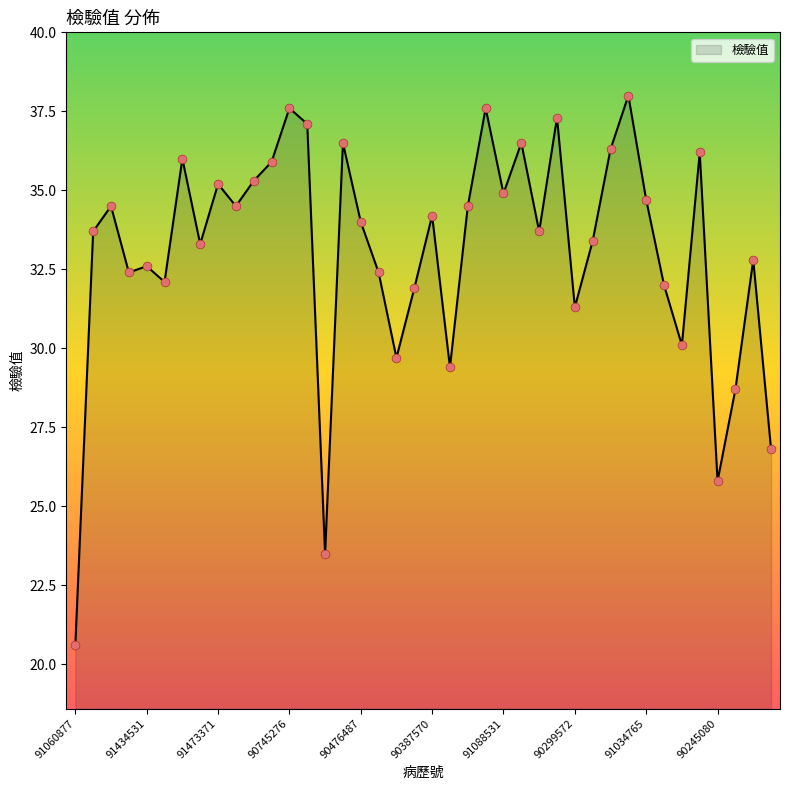

What is the greatest value displayed?

38.0